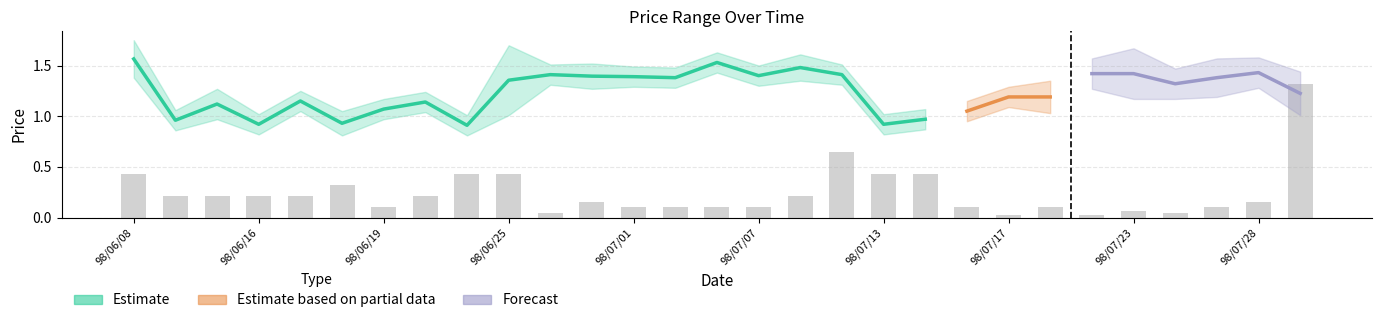

What position from the left is 98/06/19?

3